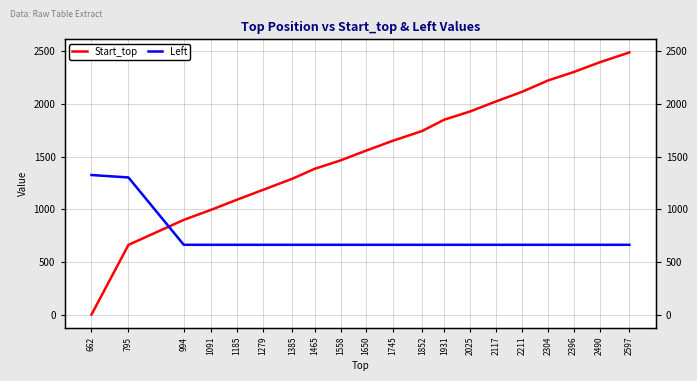

What is the total value across all series at 2211?

2780.0